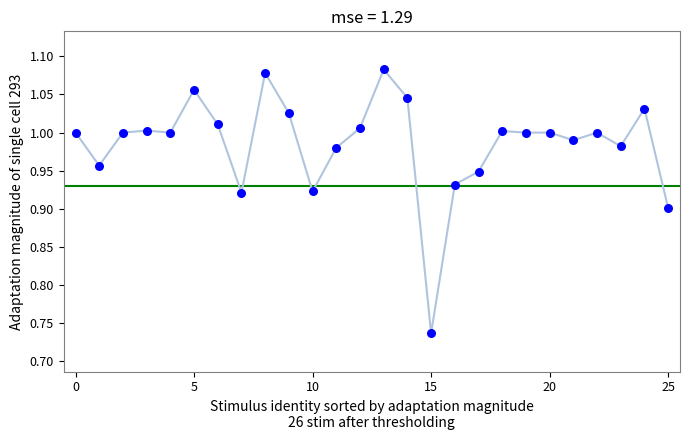

What is the range of Y values (max minus min)?

0.3